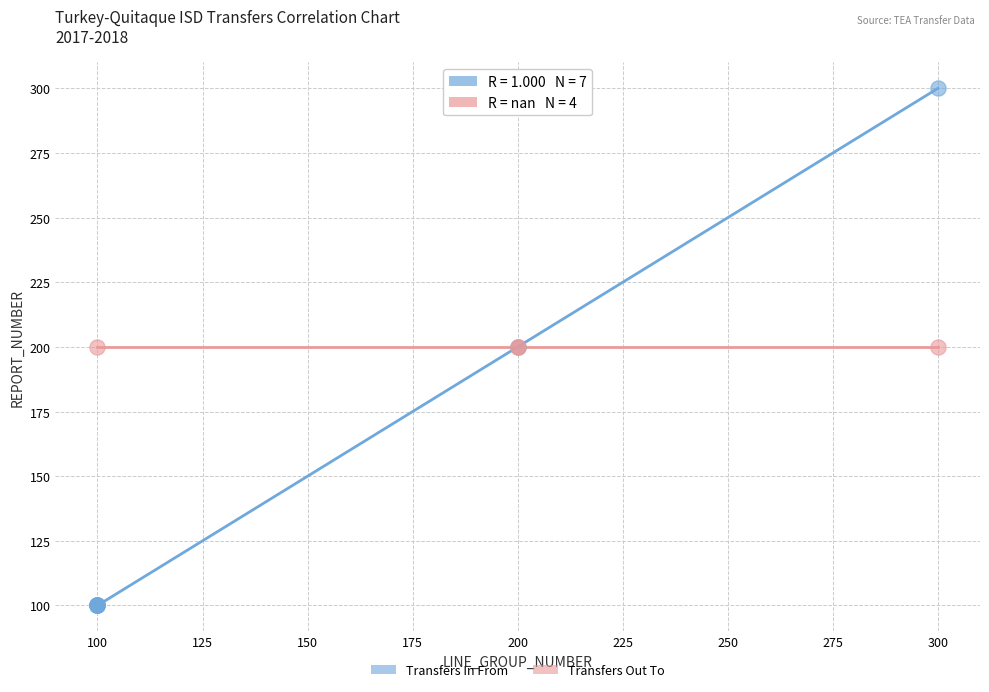

Which series reaches the maximum Y coordinate?

Transfers In From